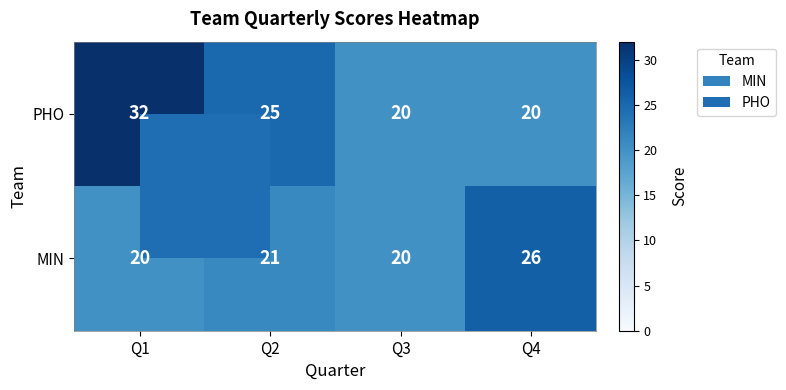

Is it true that PHO equals 25 at Q2?

True